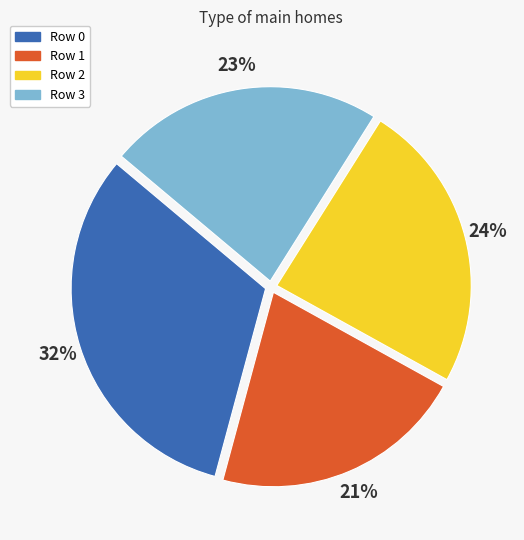

Count the number of slices in the pie.

4